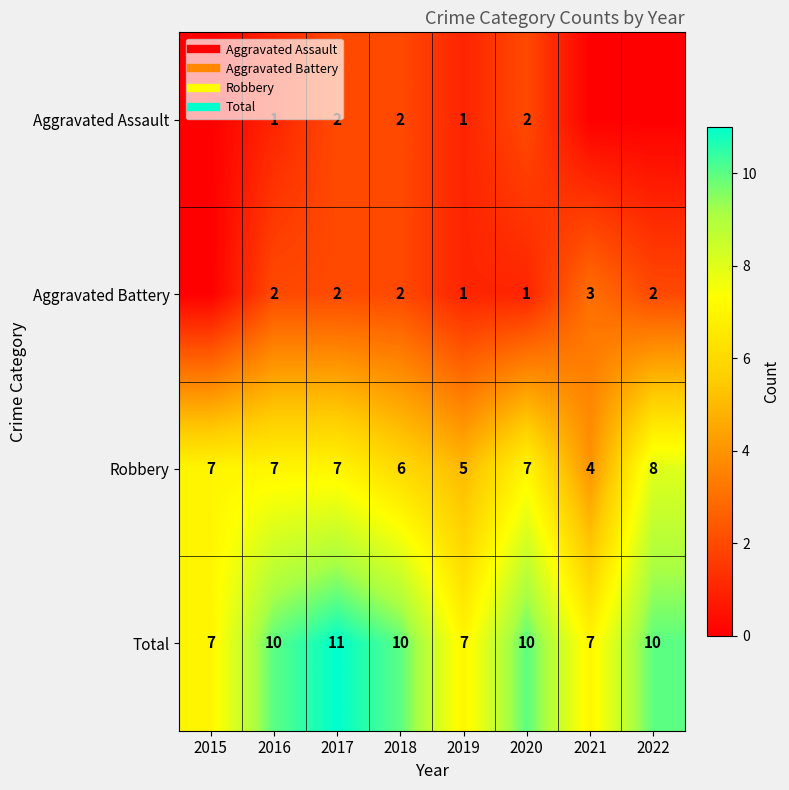

At which label does Aggravated Assault first exceed 1?

2017